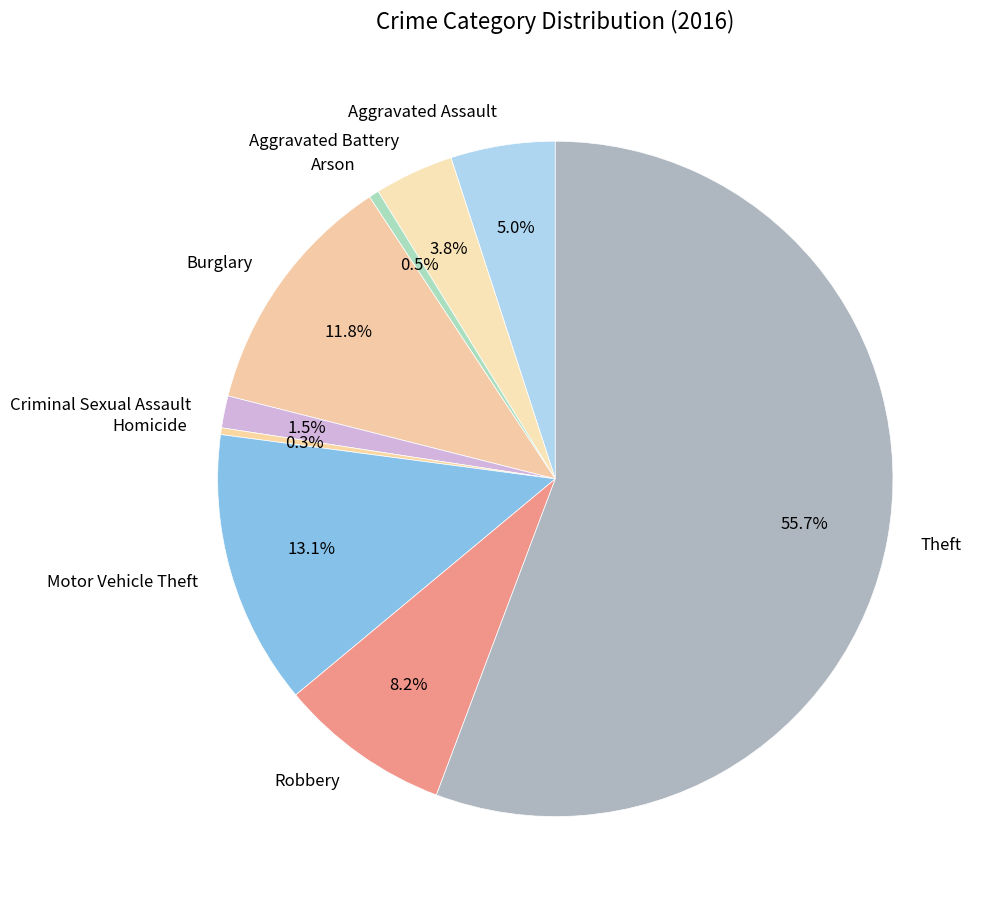

How much of the chart is everything except Burglary?

88.2%